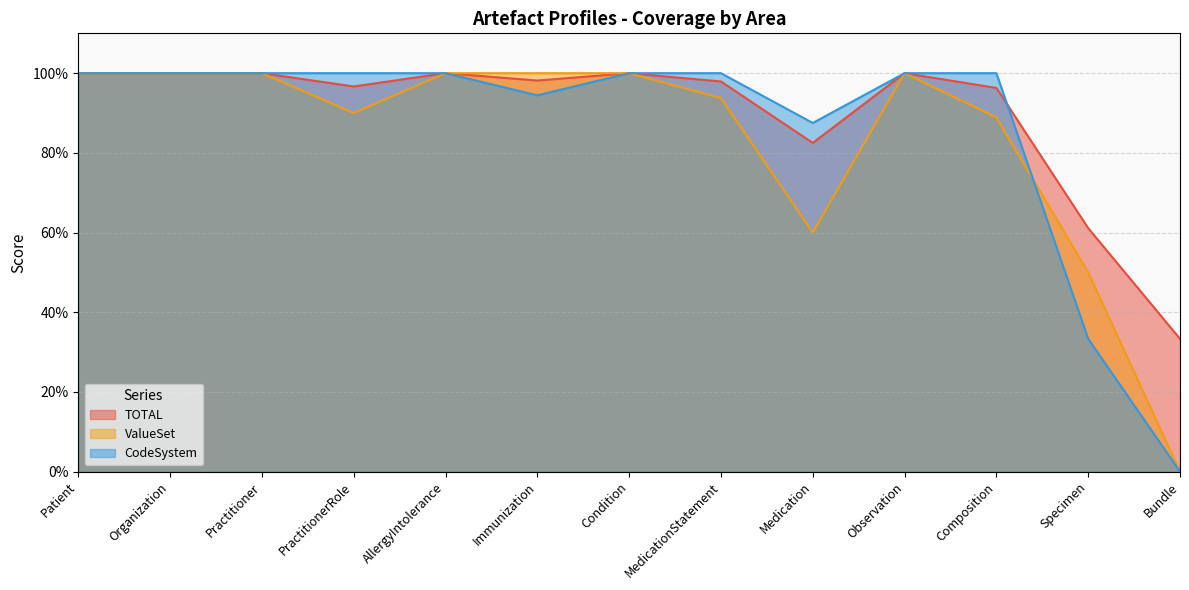

At Immunization, list the series in order from smallest to largest.

CodeSystem, TOTAL, ValueSet